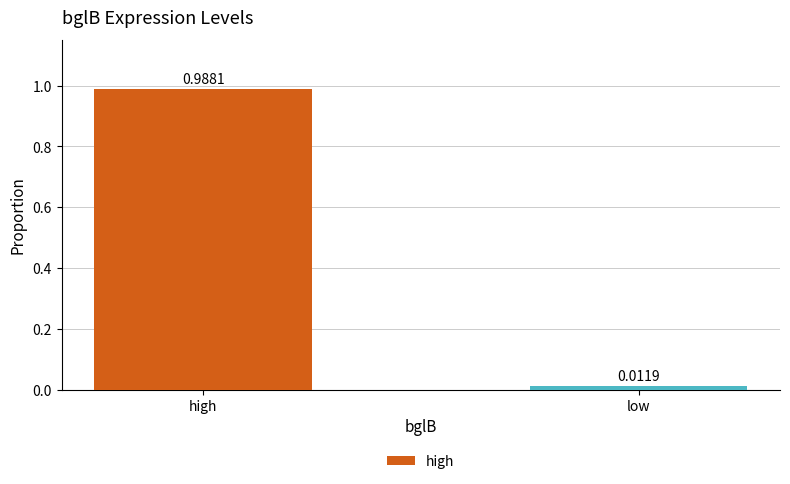

What is the average value?

0.5